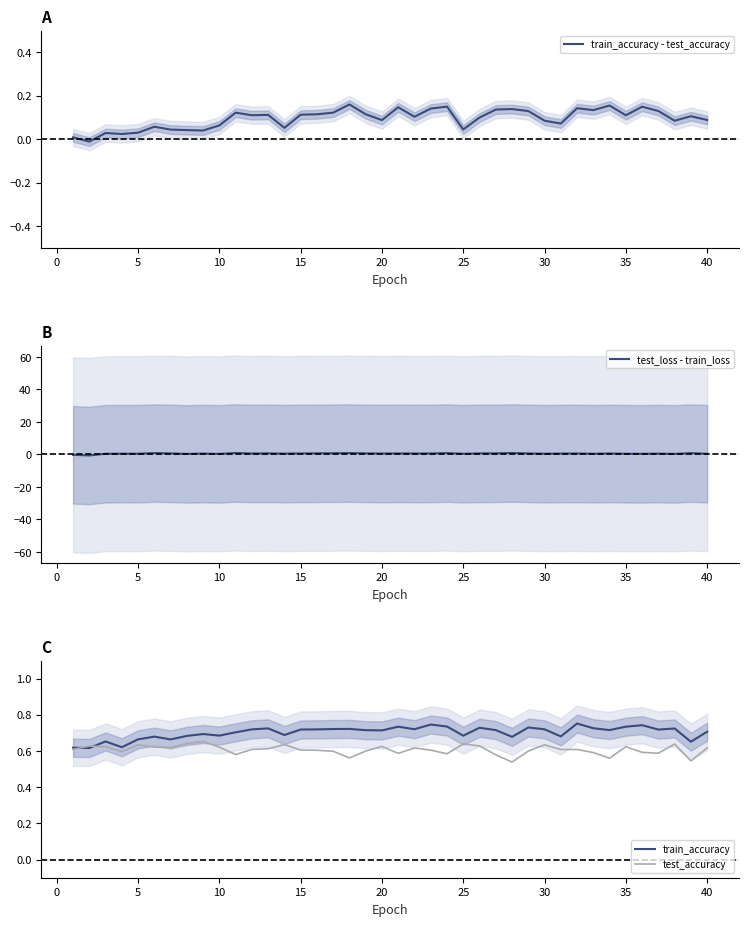

Reading right to left, transcribe all the data shown in this chart.

train_accuracy - test_accuracy: 0.1	0.1	0.1	0.1	0.2	0.1	0.2	0.1	0.1	0.1	0.1	0.1	0.1	0.1	0.1	0.0	0.2	0.1	0.1	0.1	0.1	0.1	0.2	0.1	0.1	0.1	0.1	0.1	0.1	0.1	0.1	0.0	0.0	0.0	0.1	0.0	0.0	0.0	-0.0	0.0
test_loss - train_loss: 0.4	0.8	0.3	0.5	0.4	0.4	0.6	0.4	0.6	0.5	0.4	0.6	0.9	0.7	0.6	0.4	0.8	0.6	0.6	0.6	0.6	0.7	0.8	0.8	0.7	0.6	0.5	0.7	0.6	0.9	0.3	0.5	0.3	0.6	0.8	0.4	0.5	0.4	-0.6	-0.2
train_accuracy: 0.7	0.7	0.7	0.7	0.7	0.7	0.7	0.7	0.8	0.7	0.7	0.7	0.7	0.7	0.7	0.7	0.7	0.7	0.7	0.7	0.7	0.7	0.7	0.7	0.7	0.7	0.7	0.7	0.7	0.7	0.7	0.7	0.7	0.7	0.7	0.7	0.6	0.7	0.6	0.6
test_accuracy: 0.6	0.5	0.6	0.6	0.6	0.6	0.6	0.6	0.6	0.6	0.6	0.6	0.5	0.6	0.6	0.6	0.6	0.6	0.6	0.6	0.6	0.6	0.6	0.6	0.6	0.6	0.6	0.6	0.6	0.6	0.6	0.7	0.6	0.6	0.6	0.6	0.6	0.6	0.6	0.6